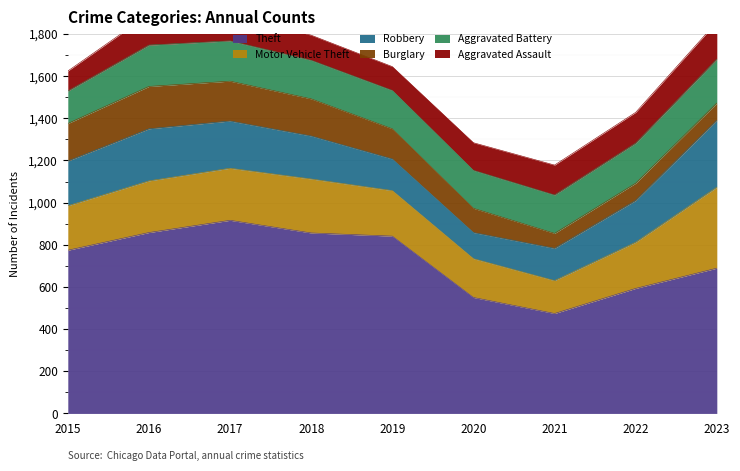

Does the chart display data point markers on the line(s)?

No